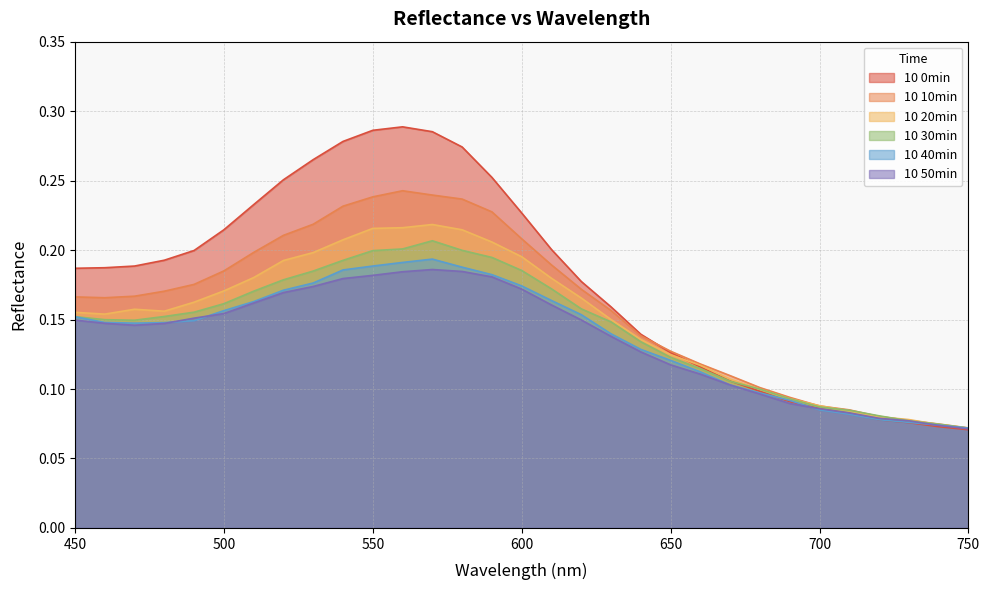

Rank the categories by 10 0min value from highest to lowest.

560, 550, 570, 540, 580, 530, 590, 520, 510, 600, 500, 610, 490, 480, 470, 460, 450, 620, 630, 640, 650, 660, 670, 680, 690, 700, 710, 720, 730, 740, 750